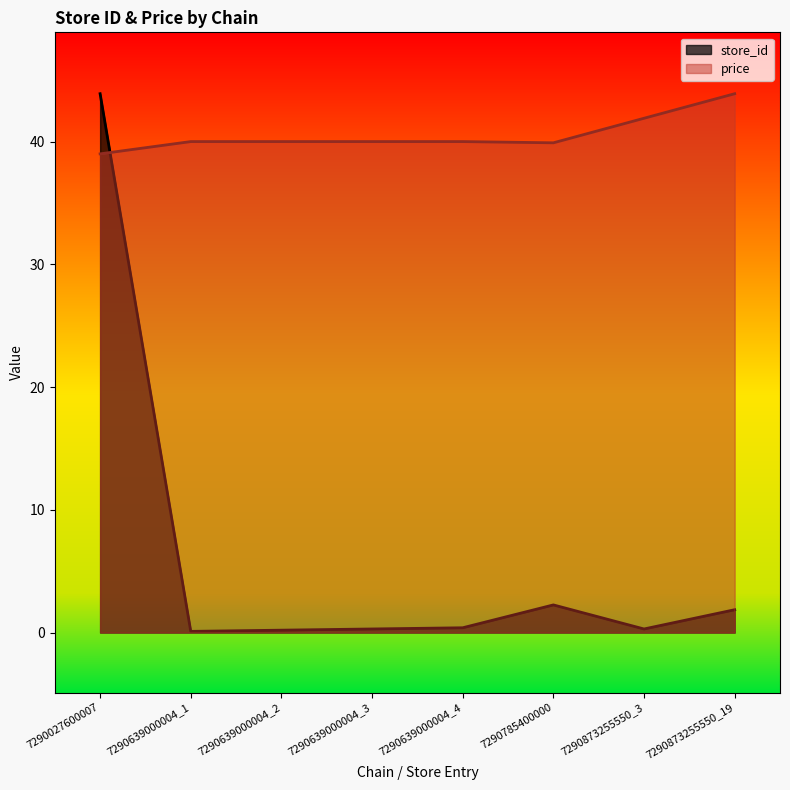

True or false: price has a value of 40.0 at 7290639000004_1.

True